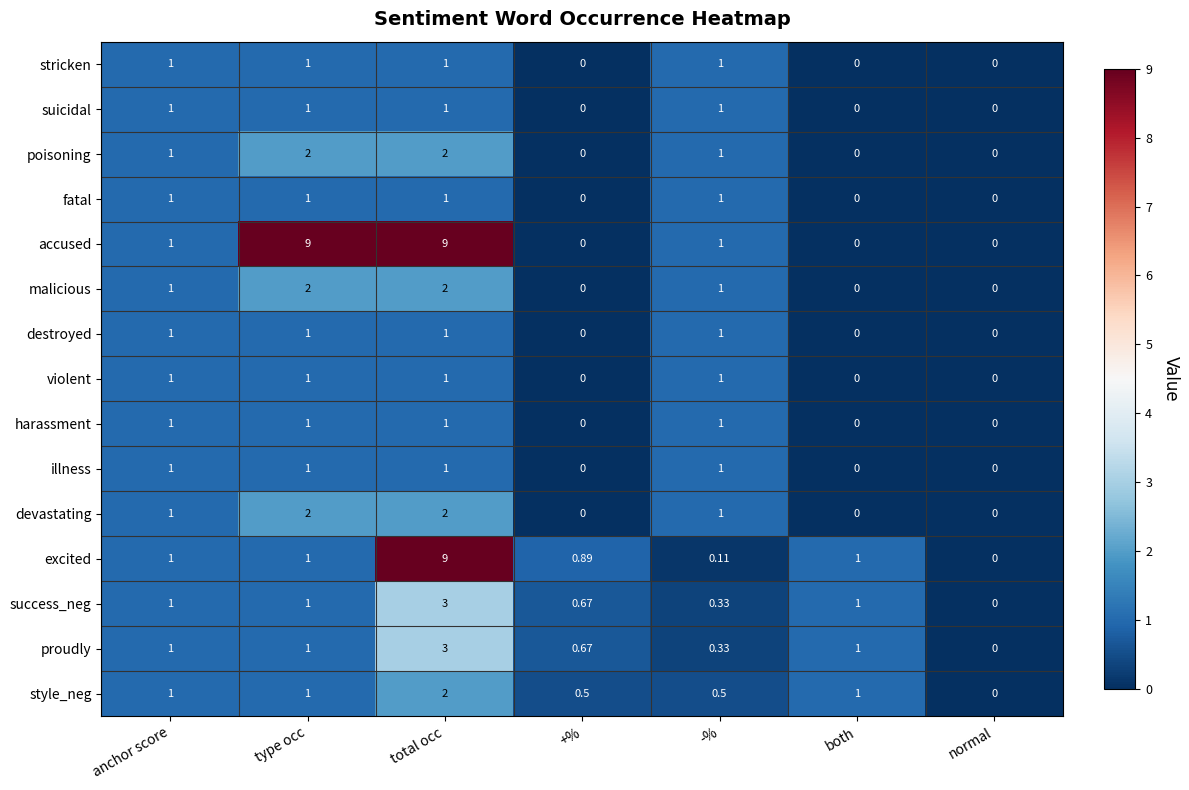

At how many categories does at least one series exceed 3?

2